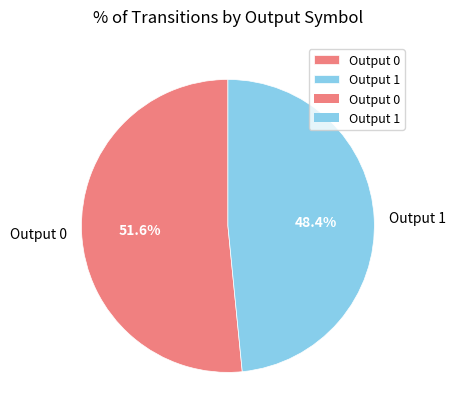

Combined, what portion of the pie is Output 1 and Output 0?

100.0%